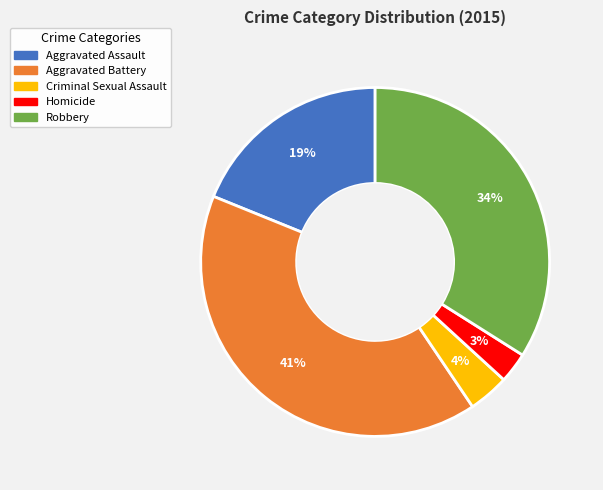

Rank the categories by value from highest to lowest.

Aggravated Battery, Robbery, Aggravated Assault, Criminal Sexual Assault, Homicide